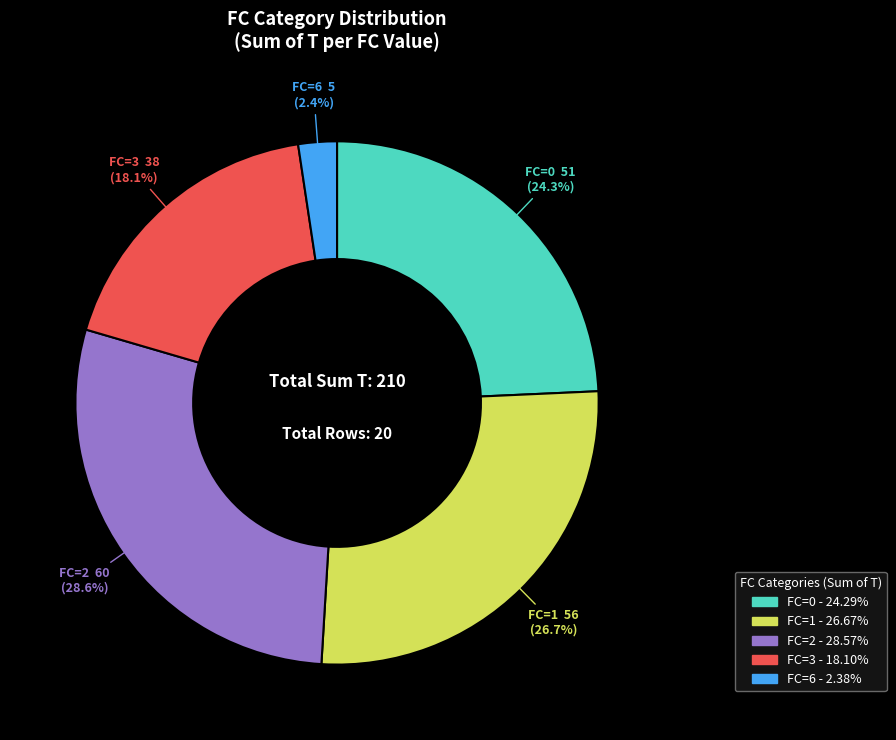

Does any single category account for the majority?

No